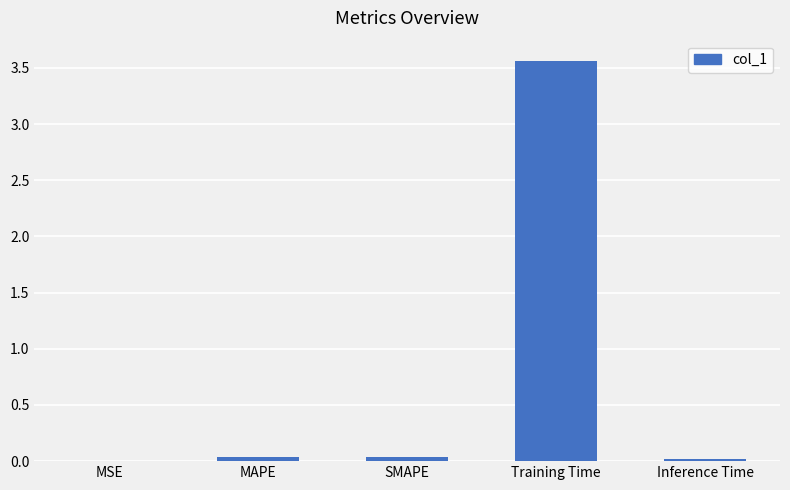

True or false: the data shows 0.0 at MAPE.

True